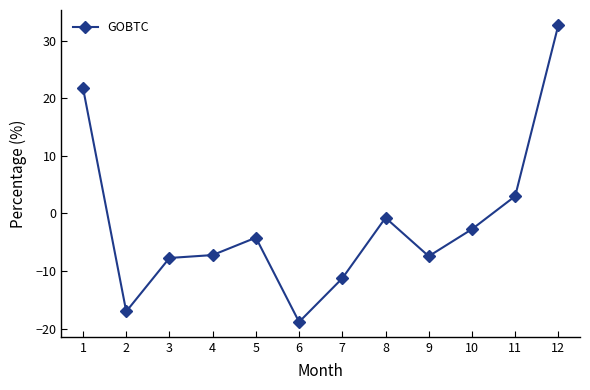

What is the change in value from 3 to 6?

-11.1